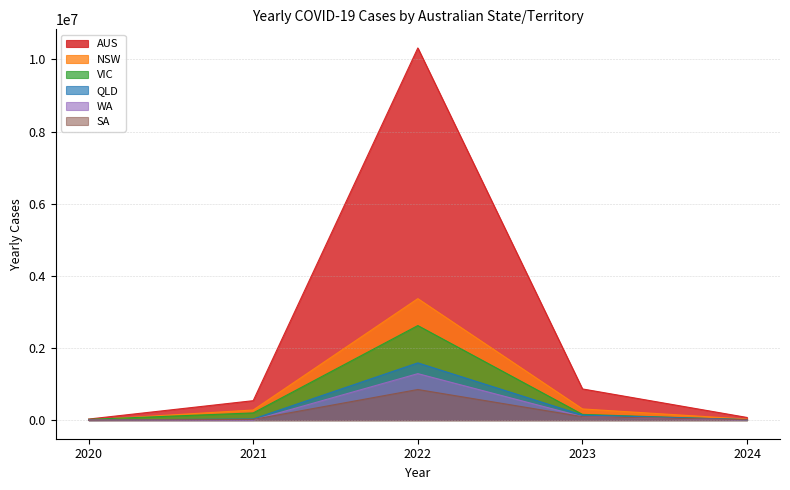

What is the highest value of the NSW series?

3368099